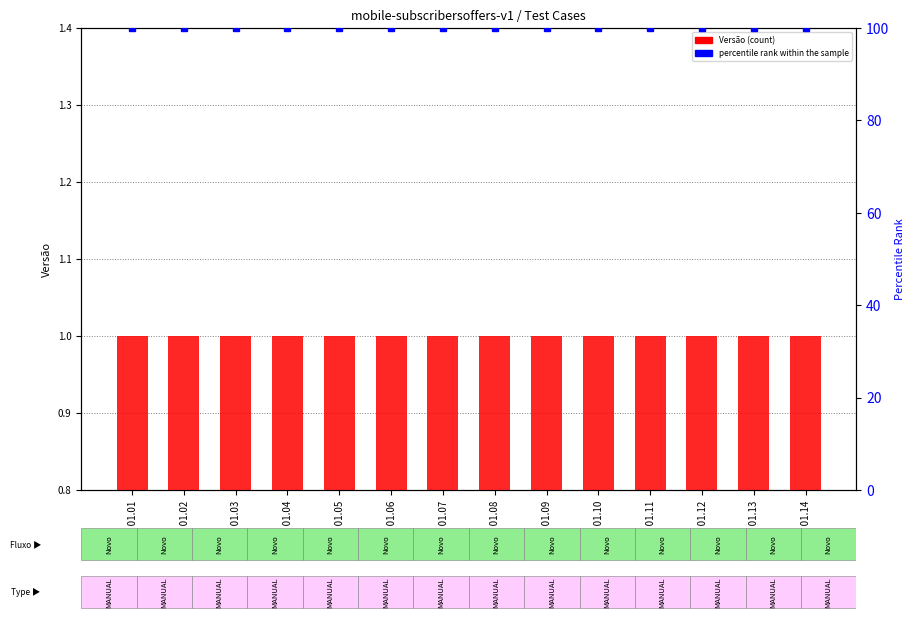

At how many categories does at least one series exceed 26?

14